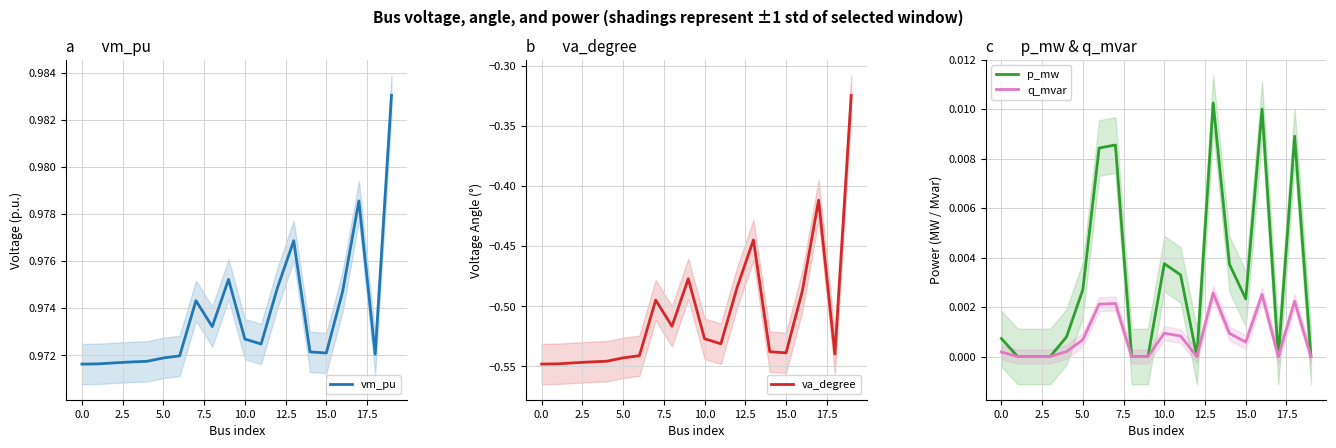

What is the average value of the va_degree series?

-0.5